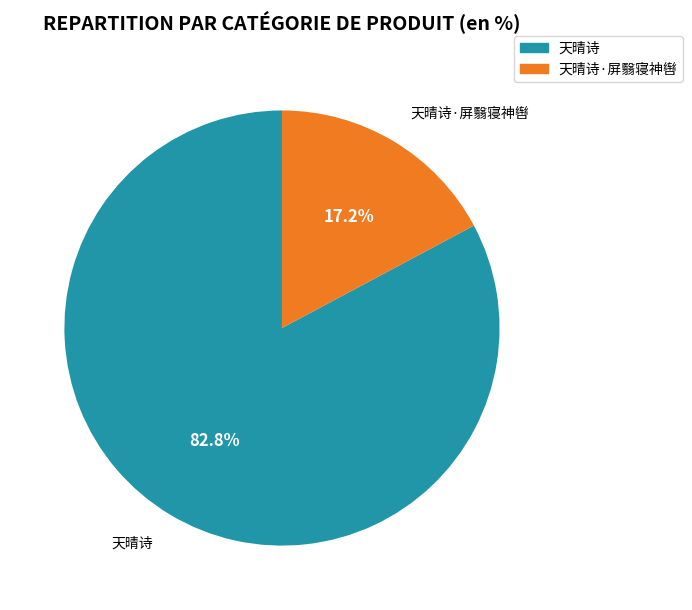

To the nearest percent, what is the difference between the largest and smallest slice percentages?

66%